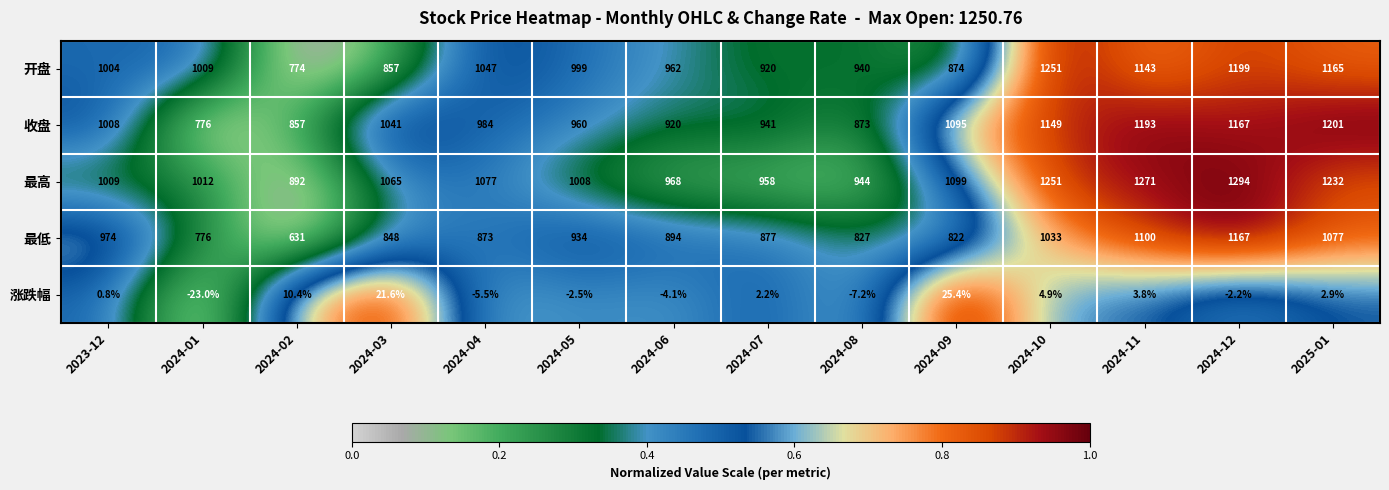

Between 2024-02 and 2025-01, which series saw the biggest shift?

最低